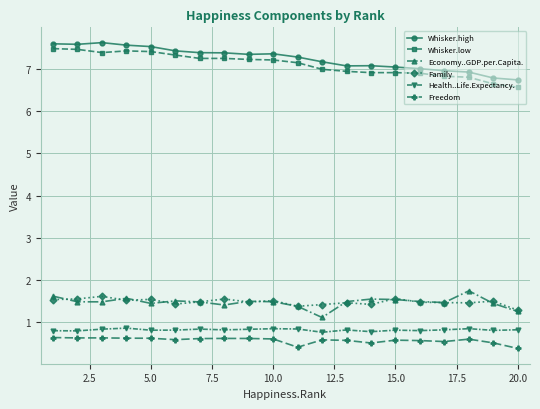

How many Freedom values are between 0 and 1?

20